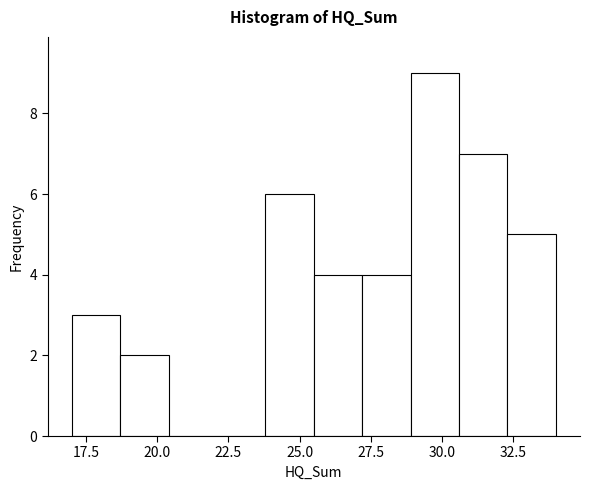

Read against the x-axis, roughly where is the centre of the tallest bar?

30.0